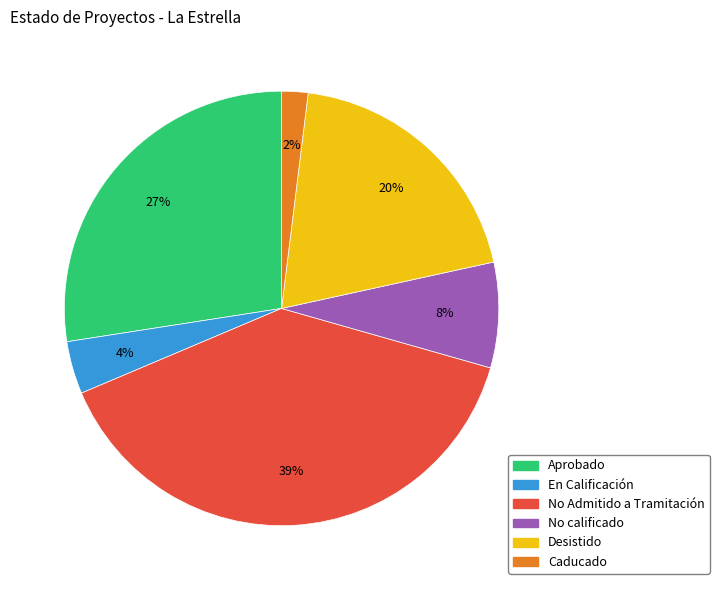

What percentage is the En Calificación slice, to the nearest percent?

4%